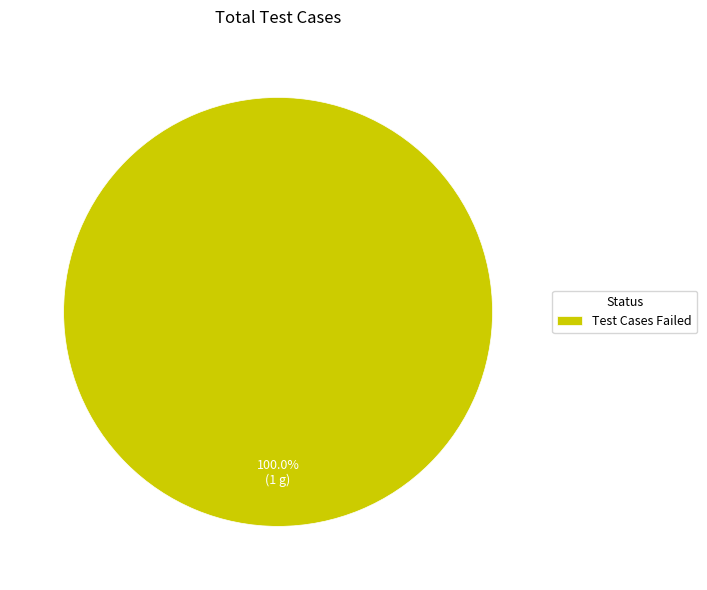

Is there any slice that represents more than half of the pie?

Yes